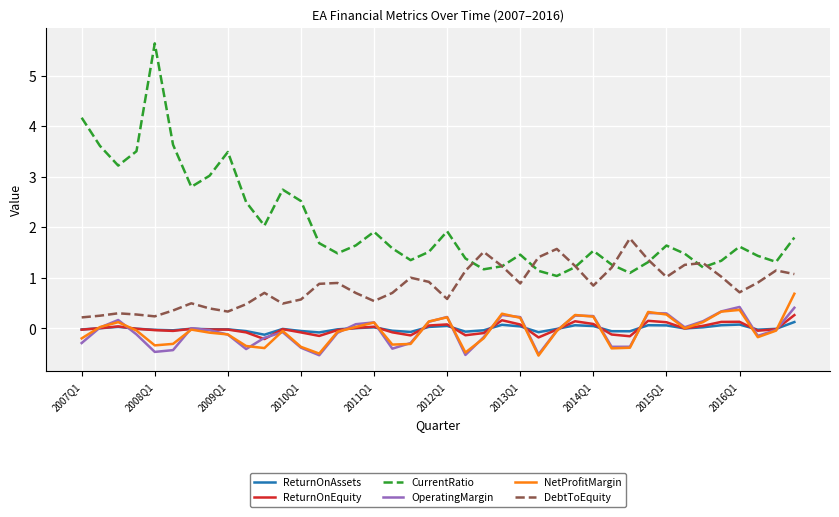

What is the maximum value shown in the chart?

5.6